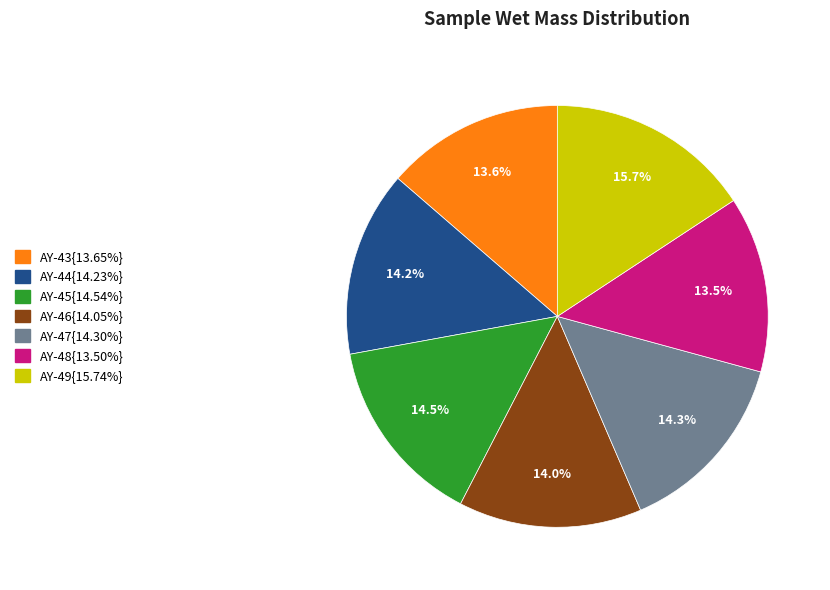

Is there a majority slice in this chart?

No